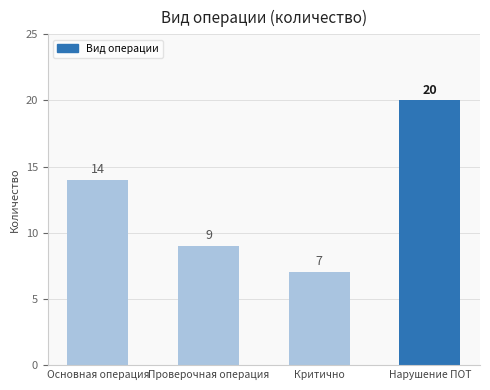

Are the bars grouped side by side (vs. stacked)?

No